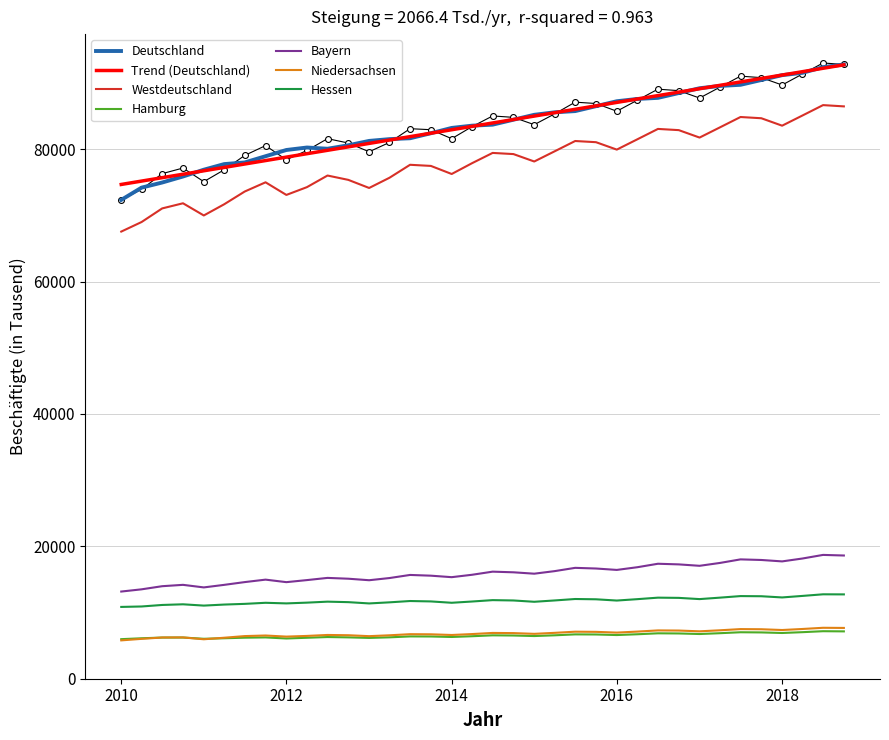

What is the total value across all series at 2010-07?

184953